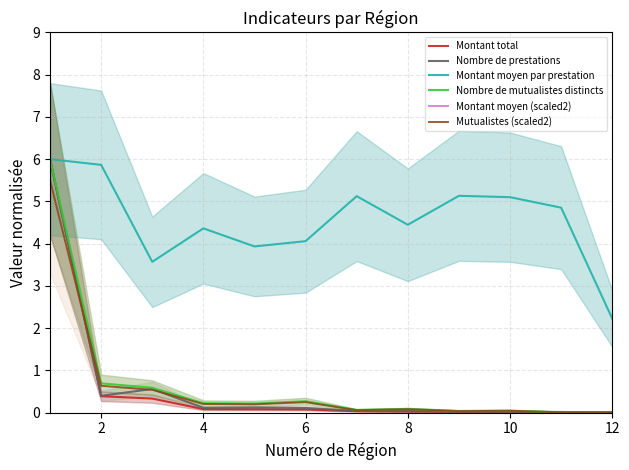

The Nombre de mutualistes distincts series shows 0.7 at 2. True or false?

True